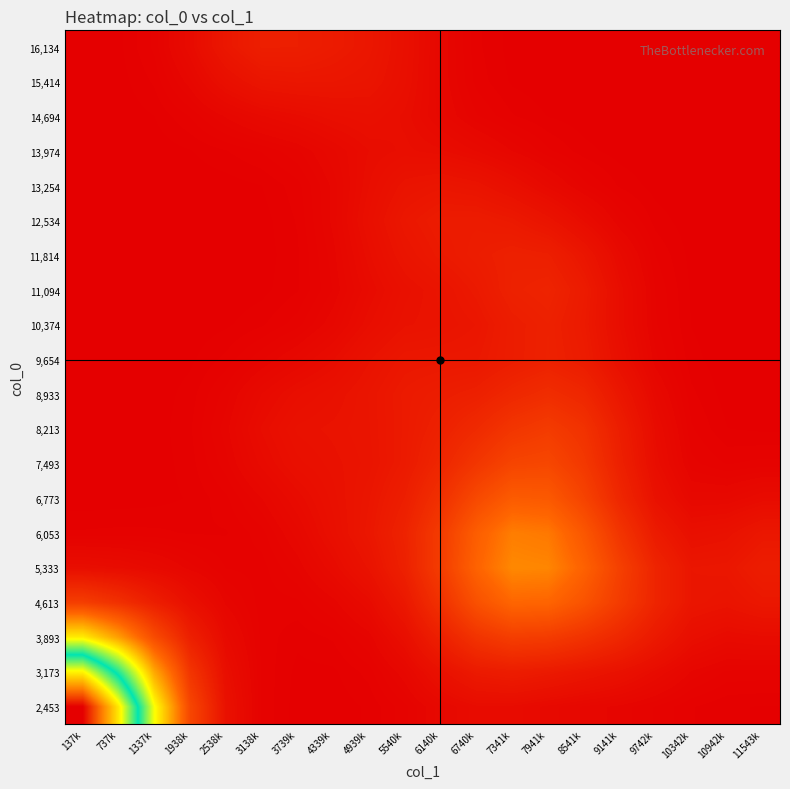

What is the spread (max minus min) of values at 11543k?

0.1